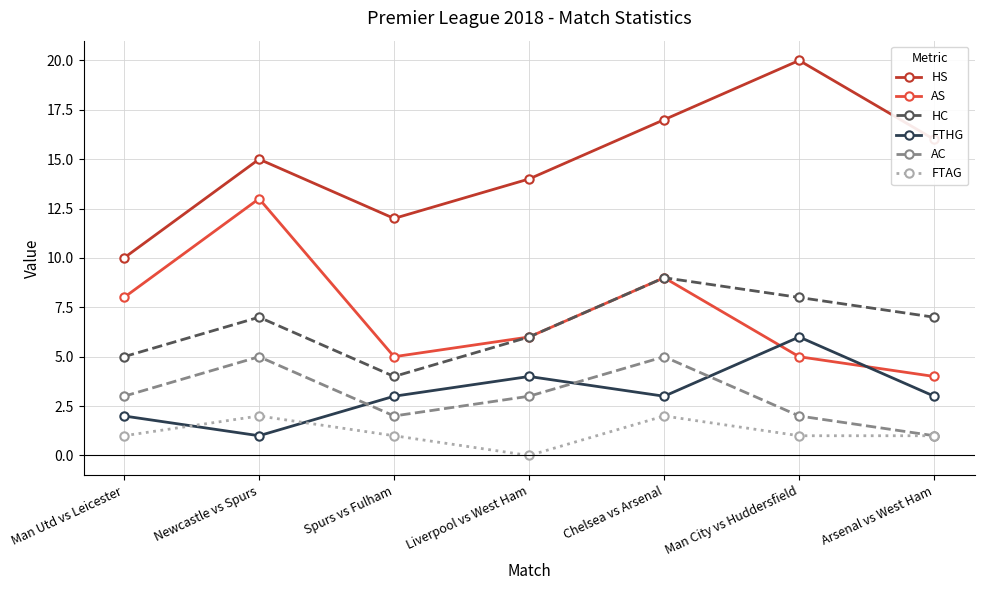

The value of HC at Man City vs Huddersfield is 8. True or false?

True